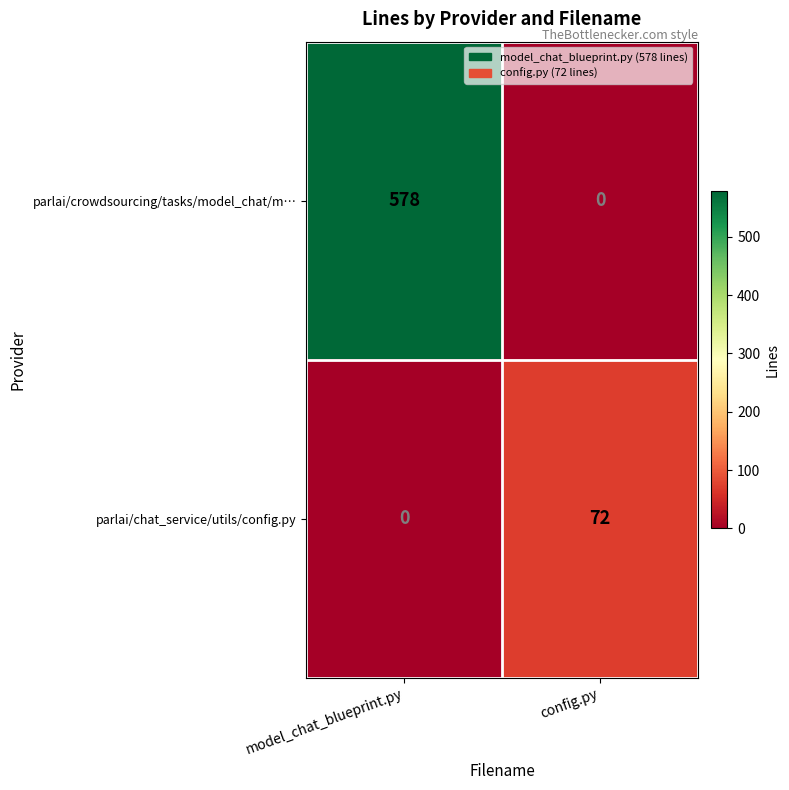

How many categories are shown in the chart?

2